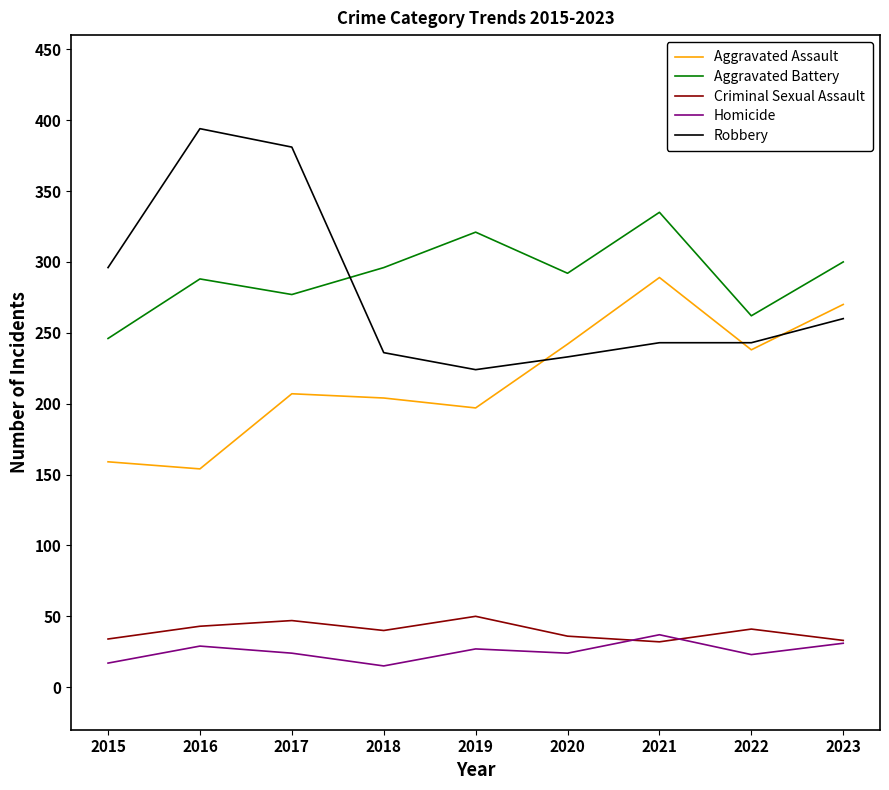

Read the Criminal Sexual Assault value at 2020.

36